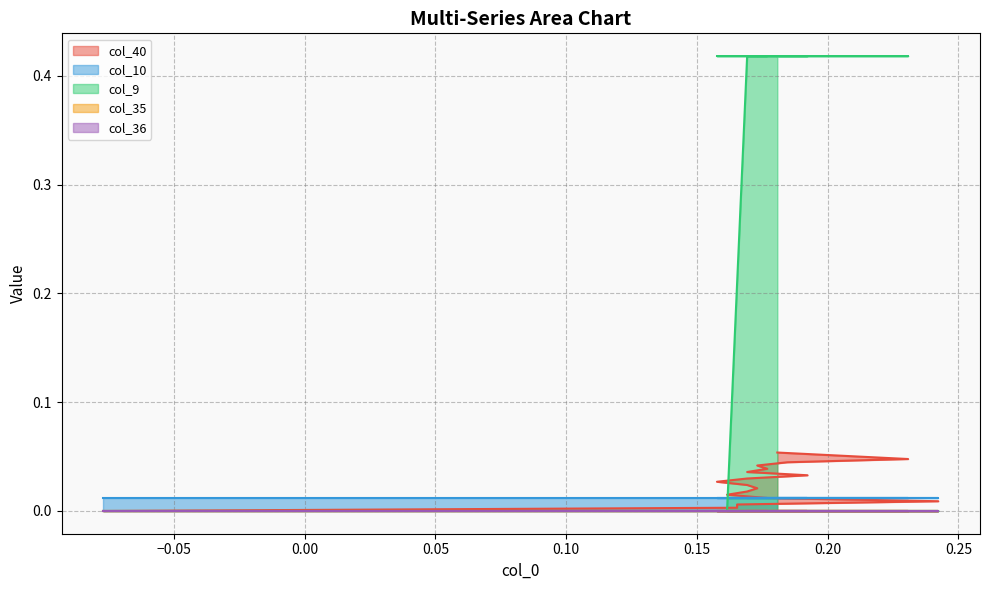

The col_35 series shows 0.0 at 3. True or false?

True